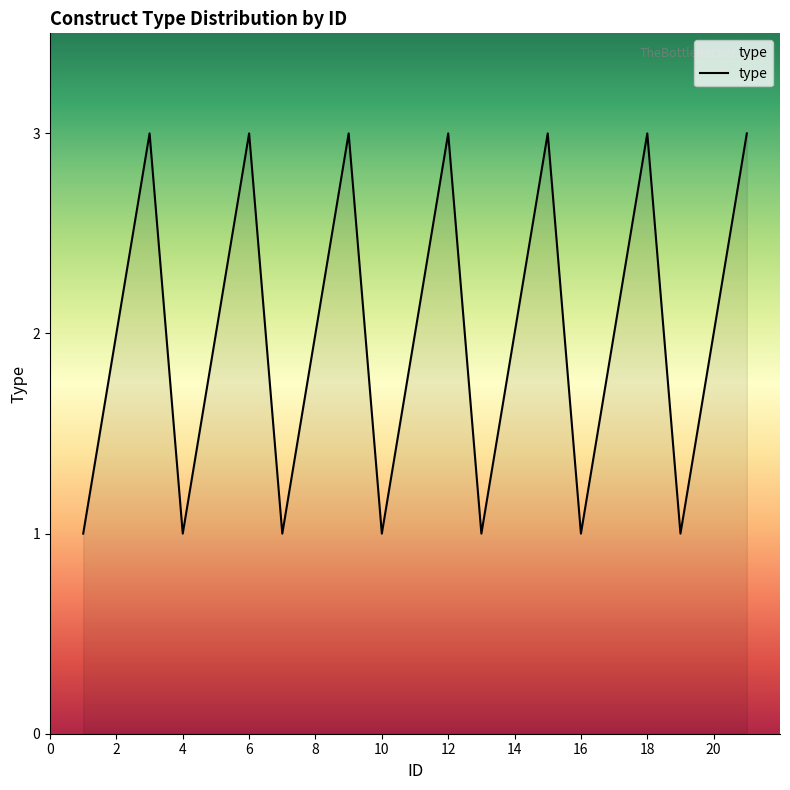

What is the maximum value shown in the chart?

3